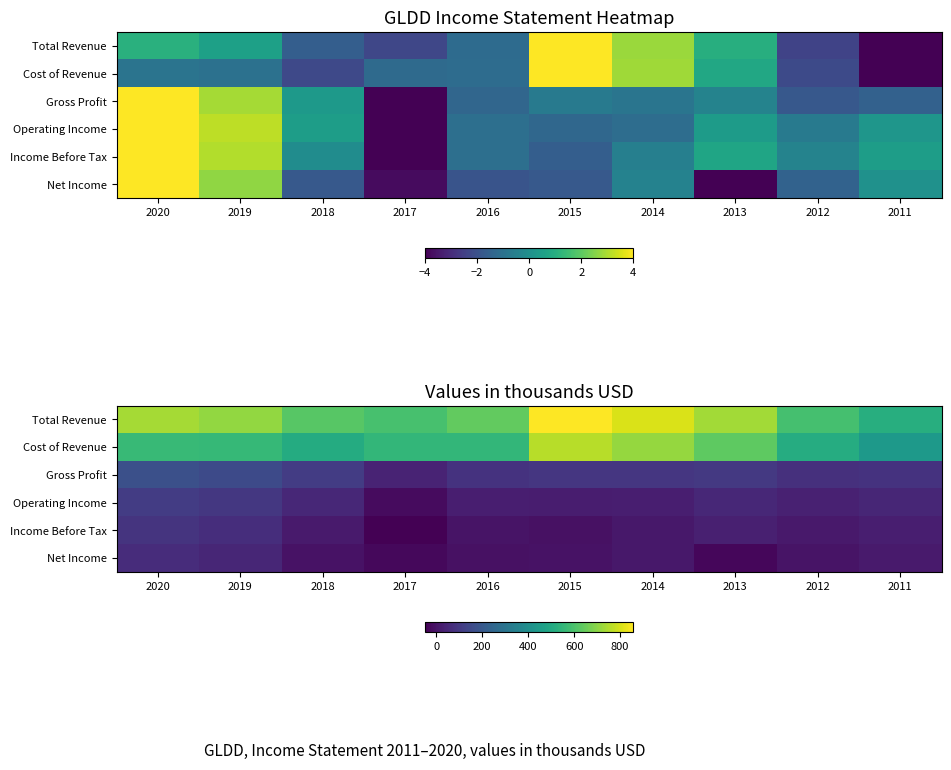

What is the difference between the maximum and minimum values in the Net Income series?

100.5